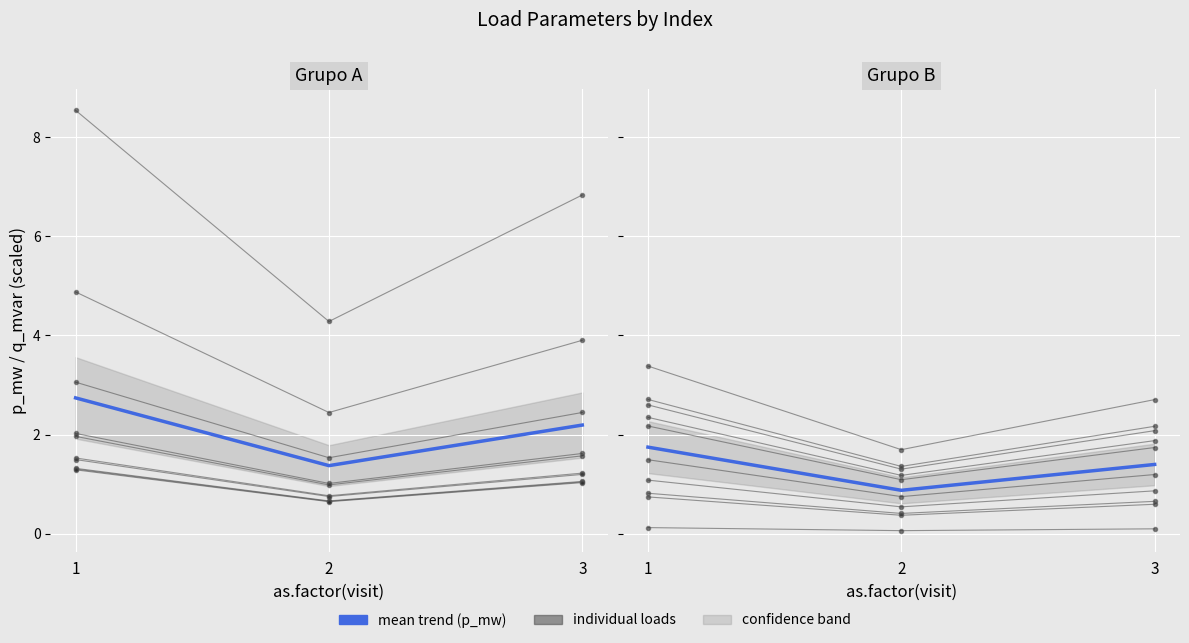

What is the smallest value displayed?

0.9